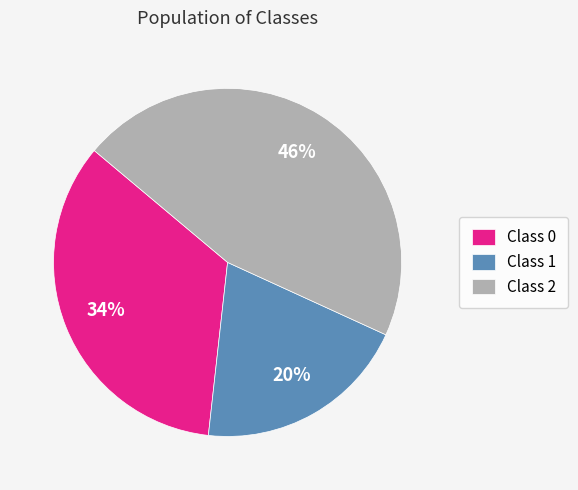

To the nearest percent, what percentage of the pie is Class 2?

46%